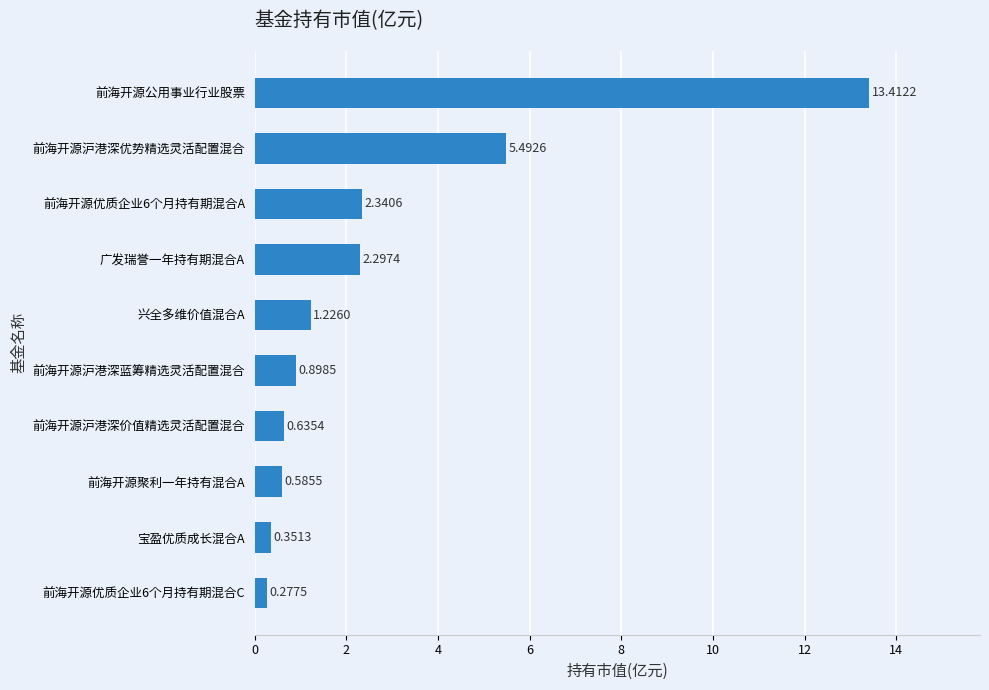

What is the sum of all values?

27.5